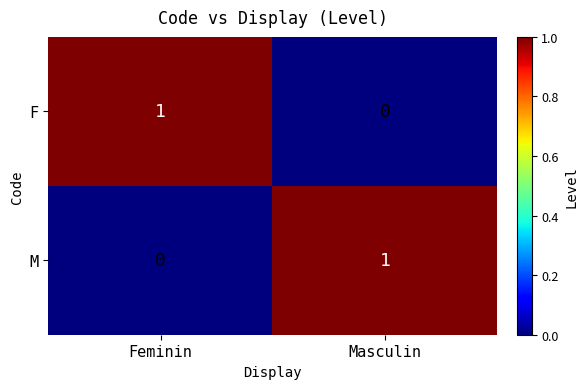

The value of M at Masculin is 1. True or false?

True